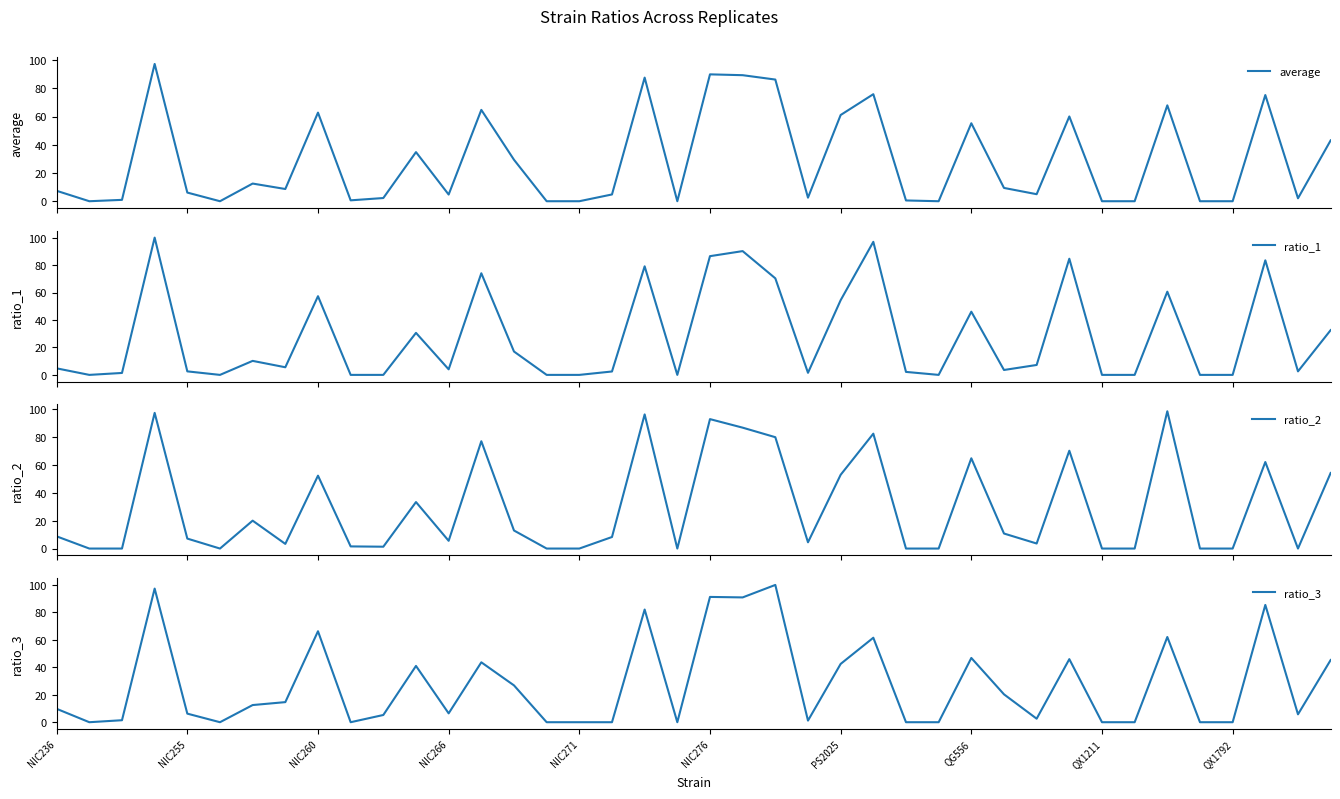

After their last crossing, which series has the higher values: ratio_2 or average?

ratio_2